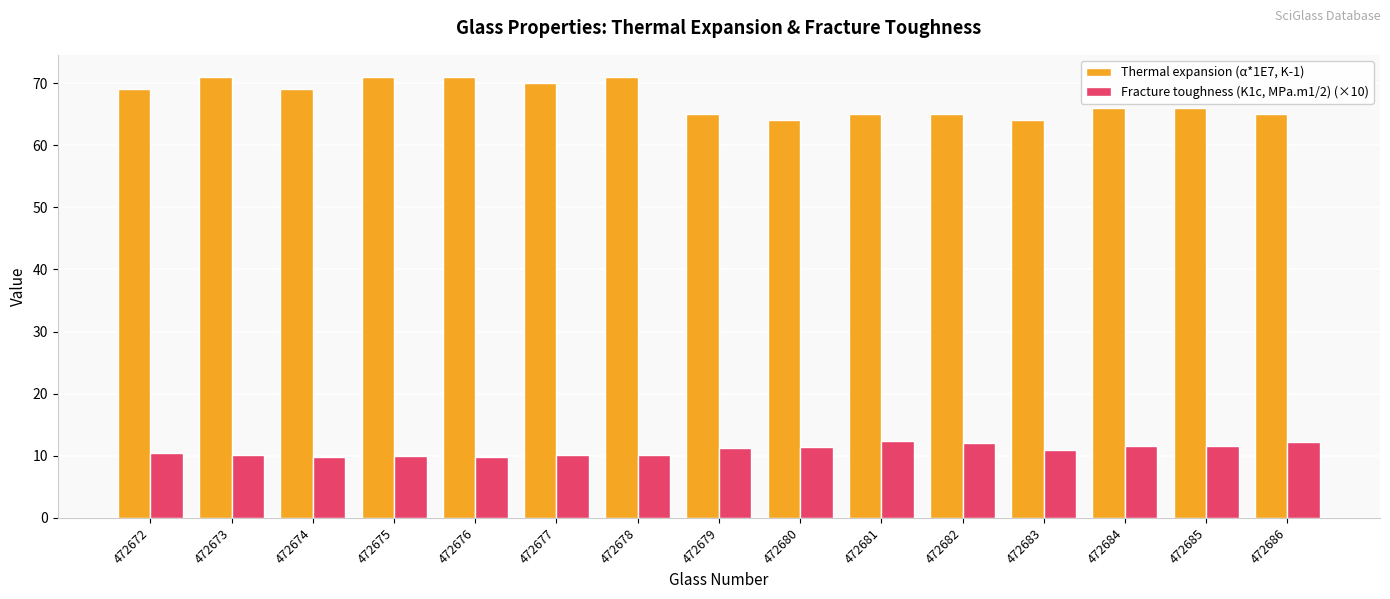

What is the total value across all series at 472673?

81.1